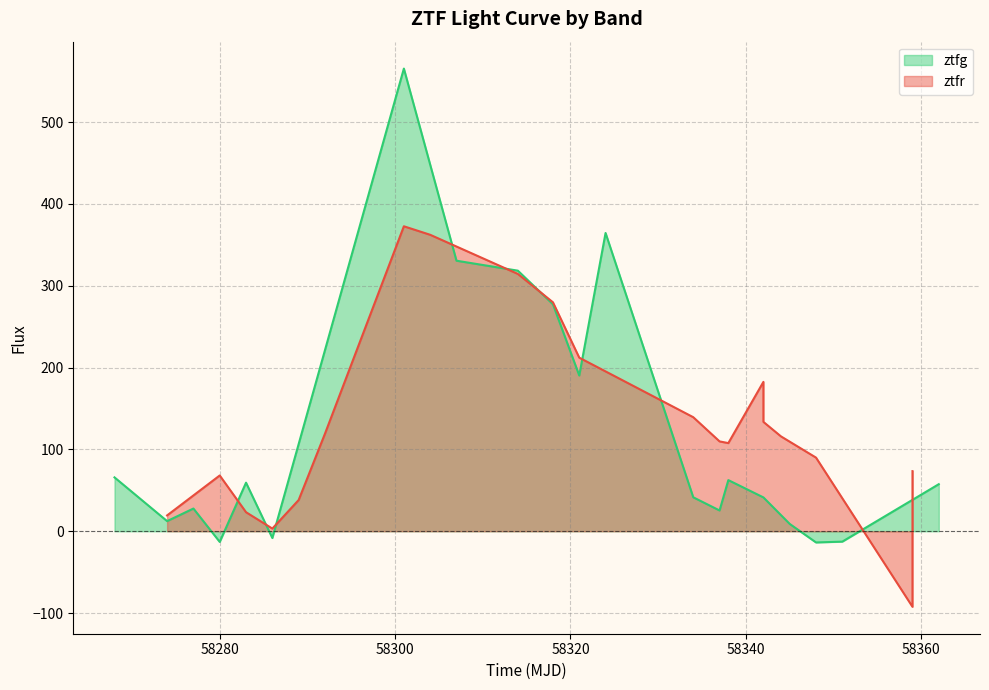

How many times do ztfr and ztfg cross each other?

13